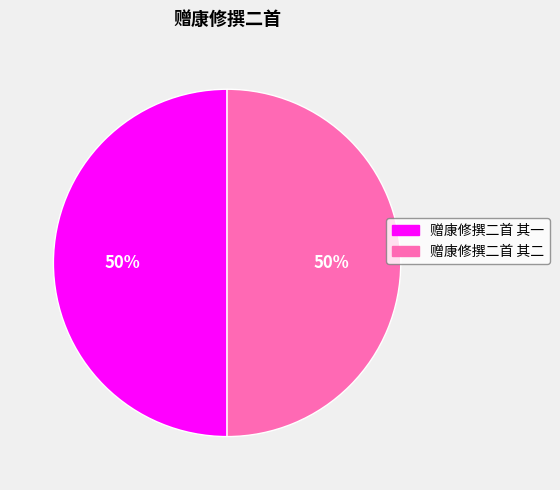

What is the ratio of the value at 赠康修撰二首 其一 to the value at 赠康修撰二首 其二?

1.0